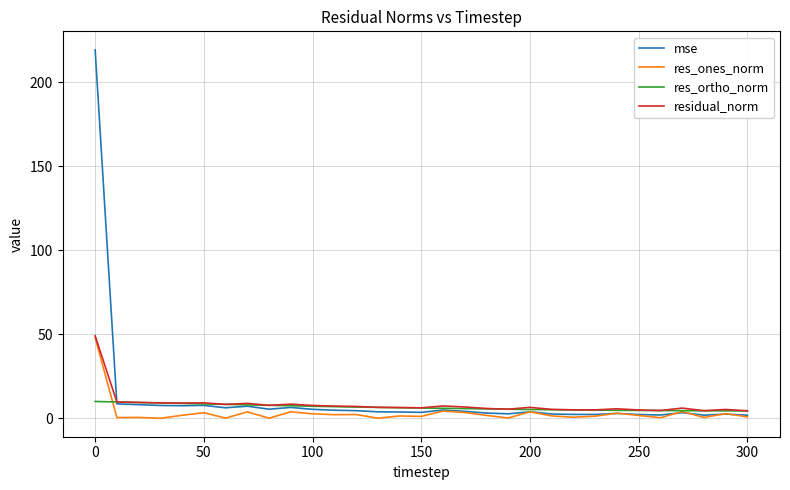

What is the difference between the maximum and minimum values in the res_ones_norm series?

48.1